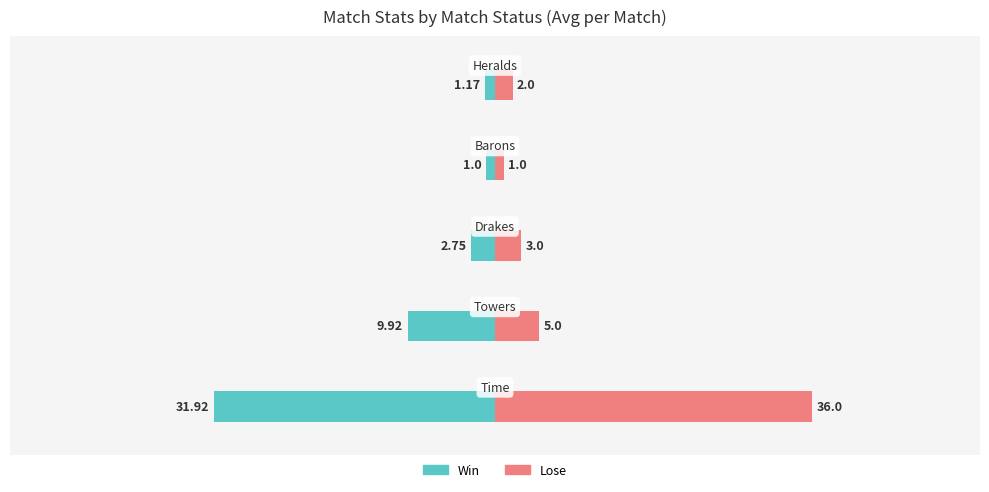

The Win series shows -2.1 at −40. True or false?

False